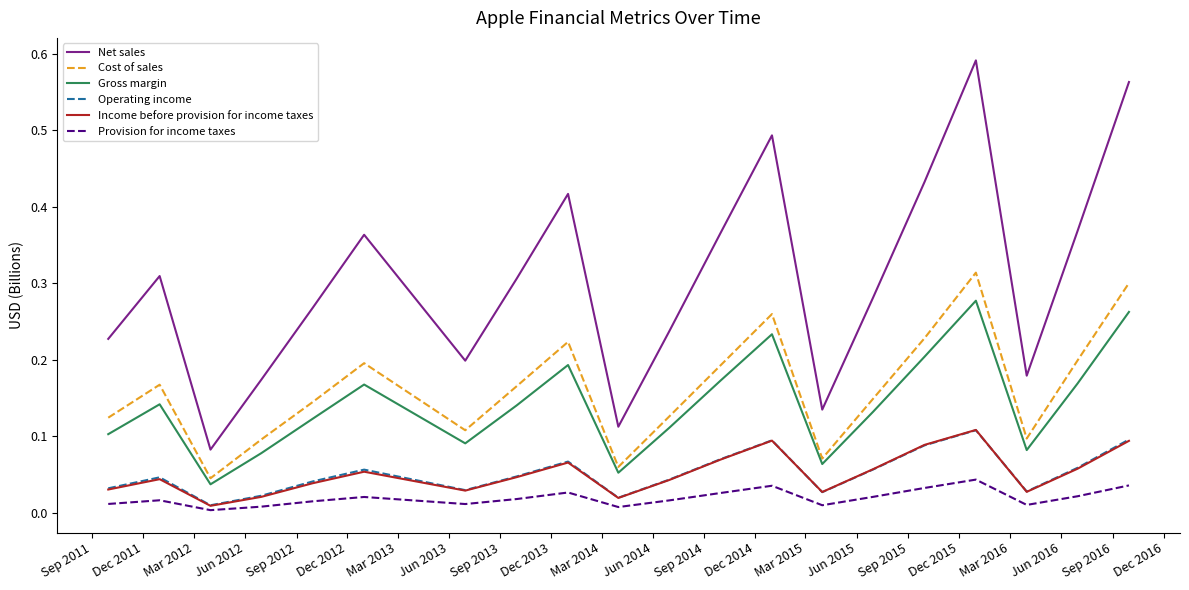

True or false: Cost of sales and Provision for income taxes cross at least once.

False